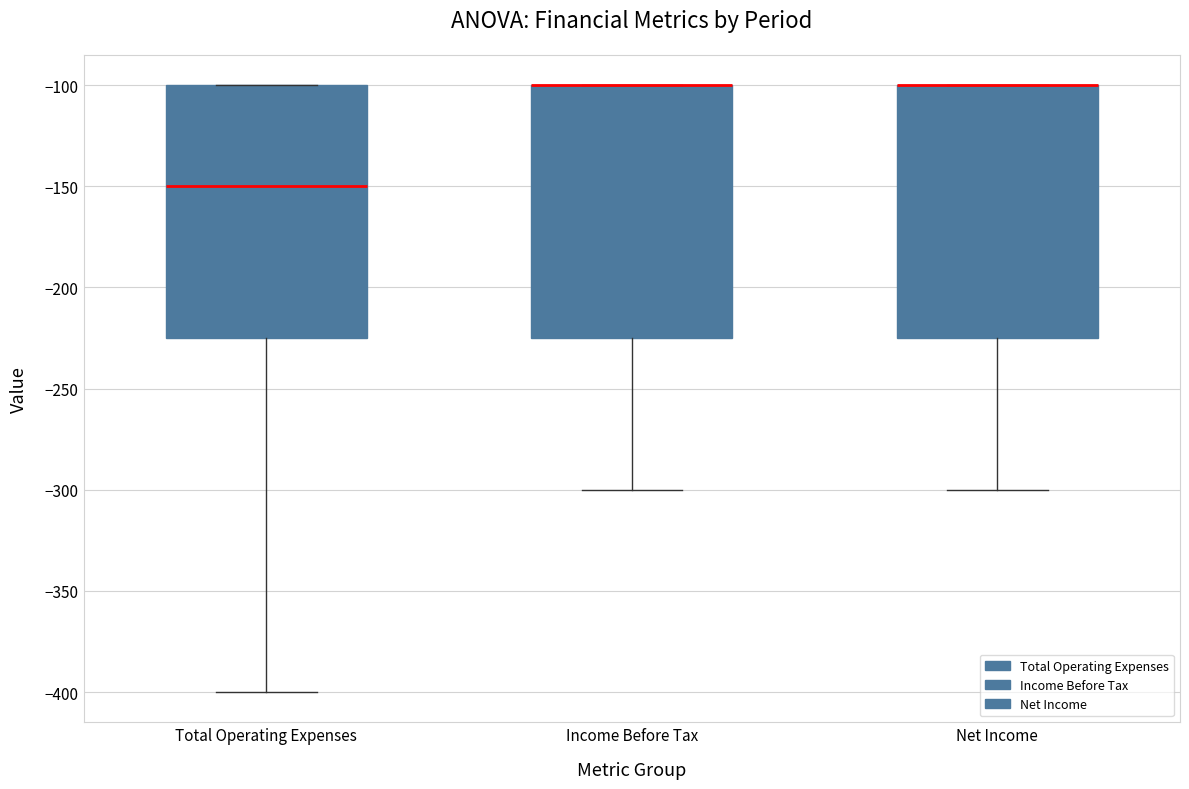

Where does the median line of the box for Total Operating Expenses sit on the y-axis? The values are not printed on the chart, so give them approximately, as read against the axis.

-150